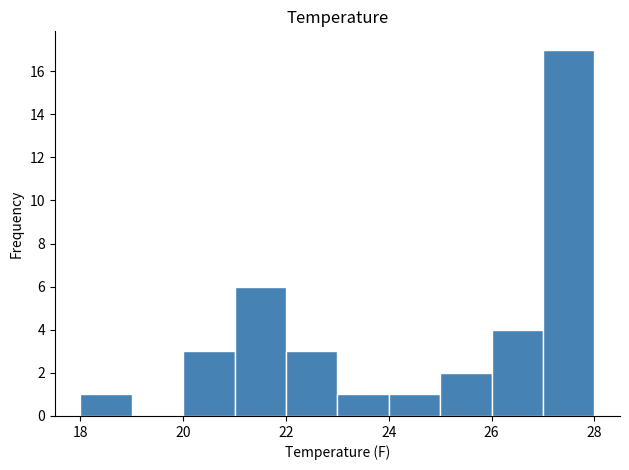

Reading left to right, transcribe this chart: for each bar, give the range it covers on the x-axis and its height. The values are not printed on the chart, so give them approximately, as read against the axis.

18 to 19: 1
19 to 20: 0
20 to 21: 3
21 to 22: 6
22 to 23: 3
23 to 24: 1
24 to 25: 1
25 to 26: 2
26 to 27: 4
27 to 28: 17